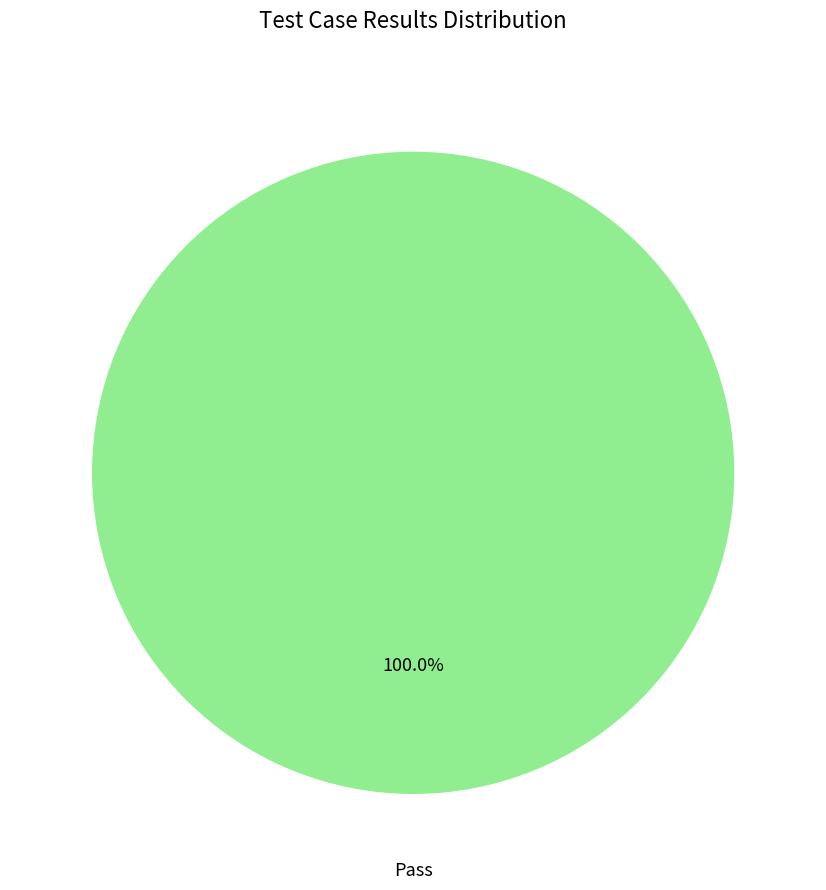

Does any single category account for the majority?

Yes